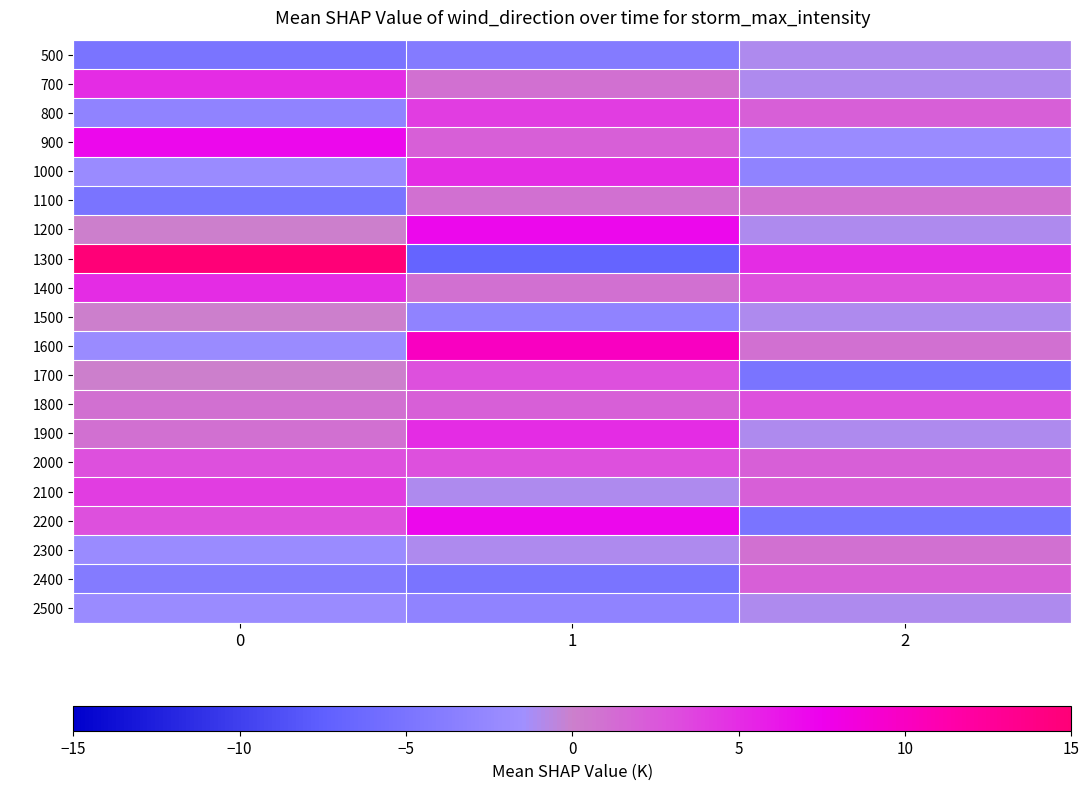

Count the number of data series in this chart.

20